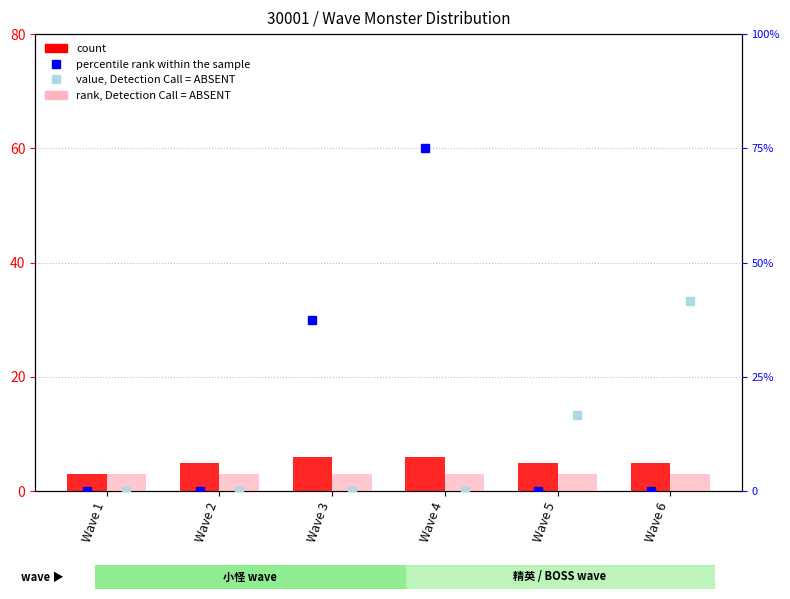

What is the greatest value displayed?

75.0